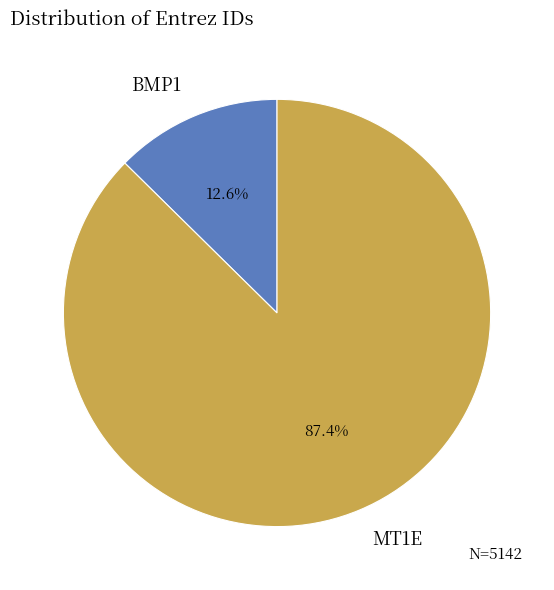

What is the largest slice in the pie chart?

MT1E